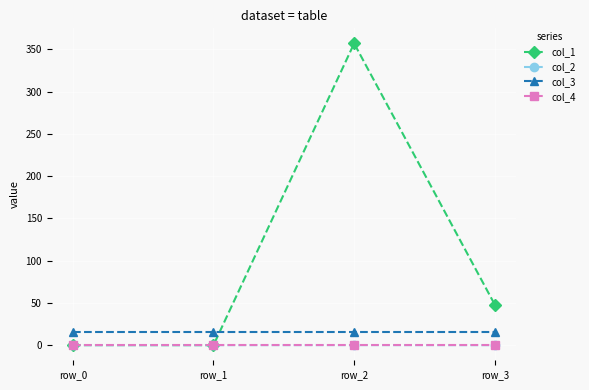

Is the value of col_1 at row_3 greater than the value of col_4 at row_0?

Yes